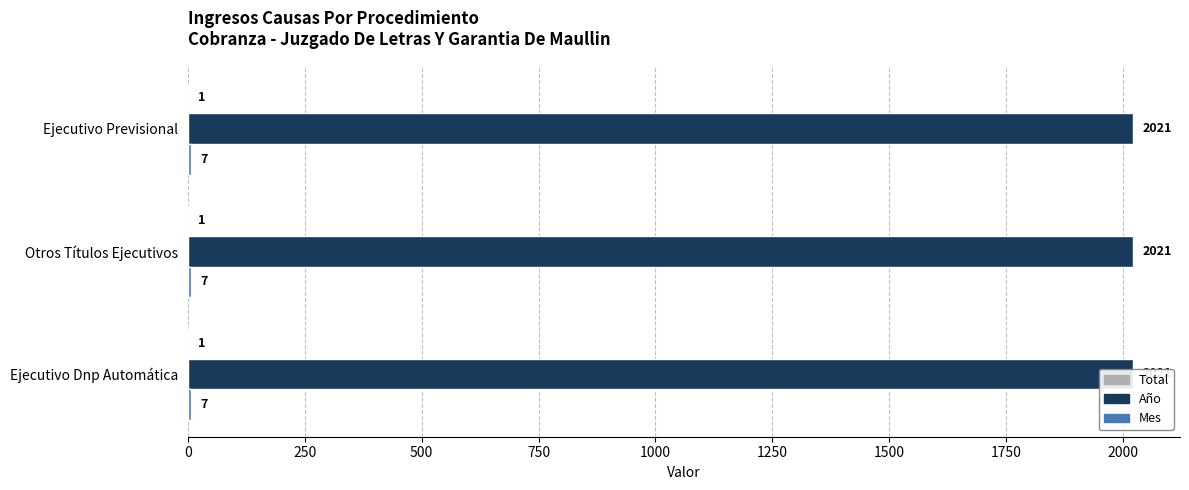

At which label does Año reach its peak?

Ejecutivo Previsional